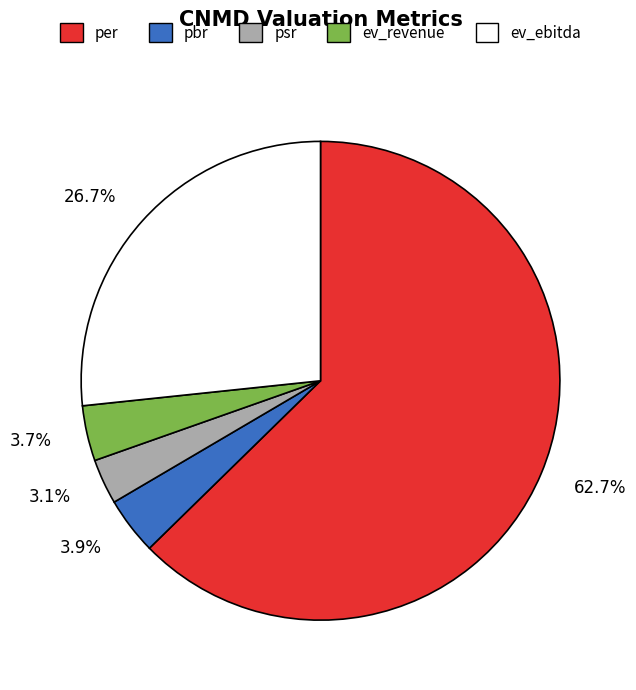

What is the total percentage of 3.1% and 3.7%?

6.8%